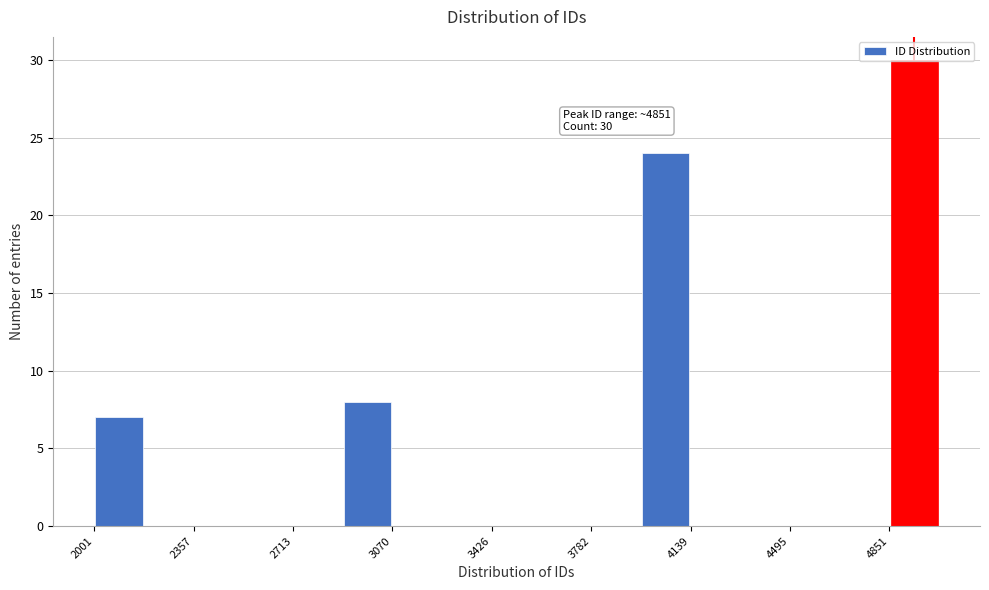

Read against the x-axis, roughly where is the centre of the tallest bar?

4950